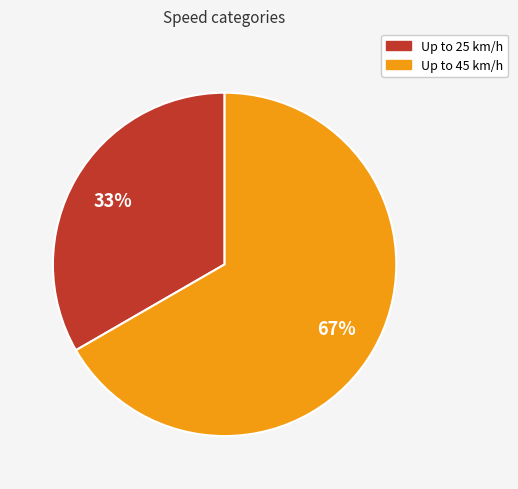

Do Up to 45 km/h and Up to 25 km/h together represent more than half of the pie?

Yes